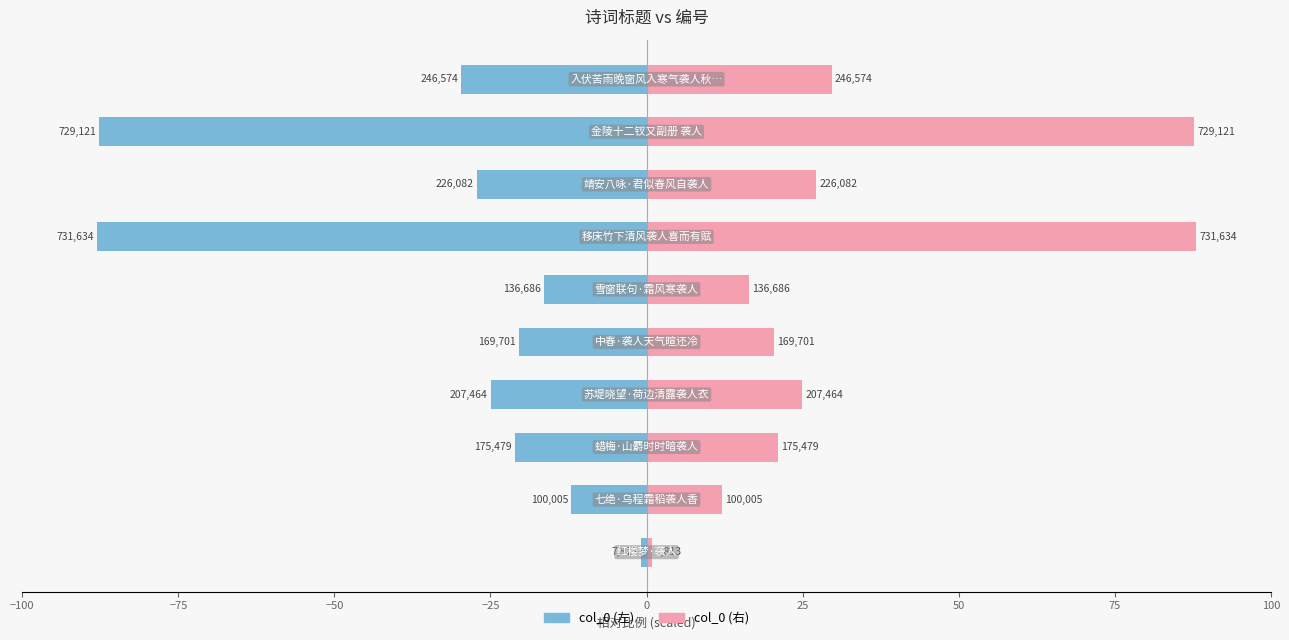

Rank the series by their average value, from lowest to highest.

col_0 (left), col_0 (right)